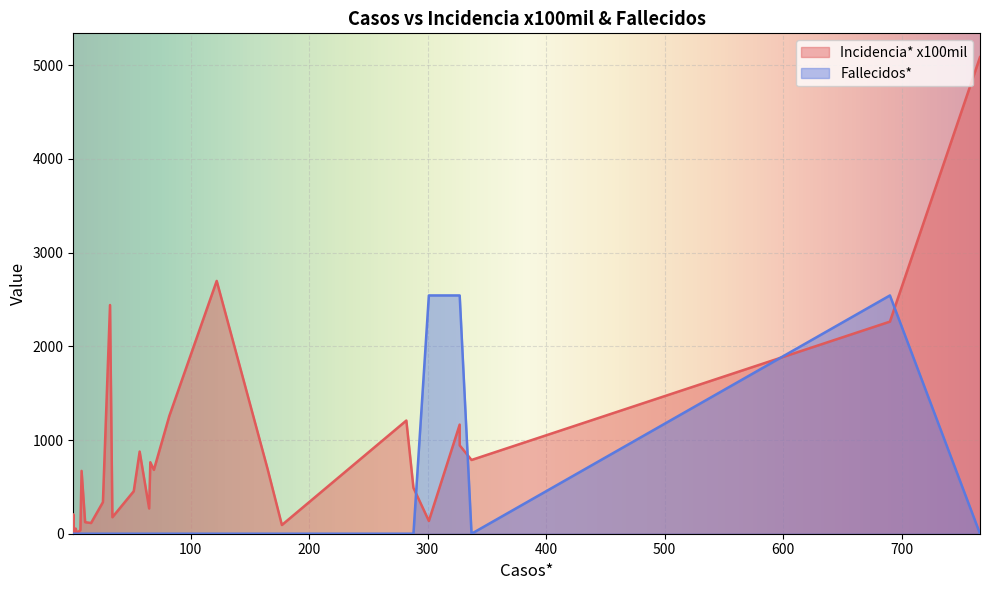

How many data points does each series have?

40